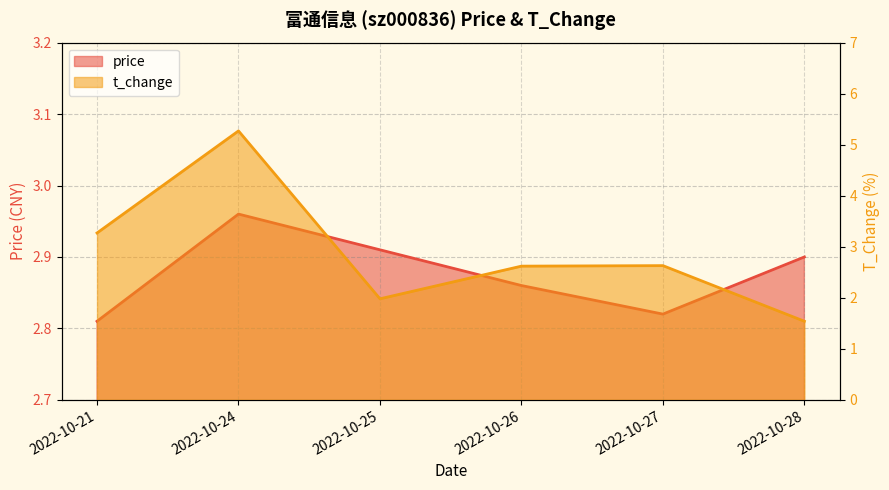

Which series has the largest total across all categories?

t_change